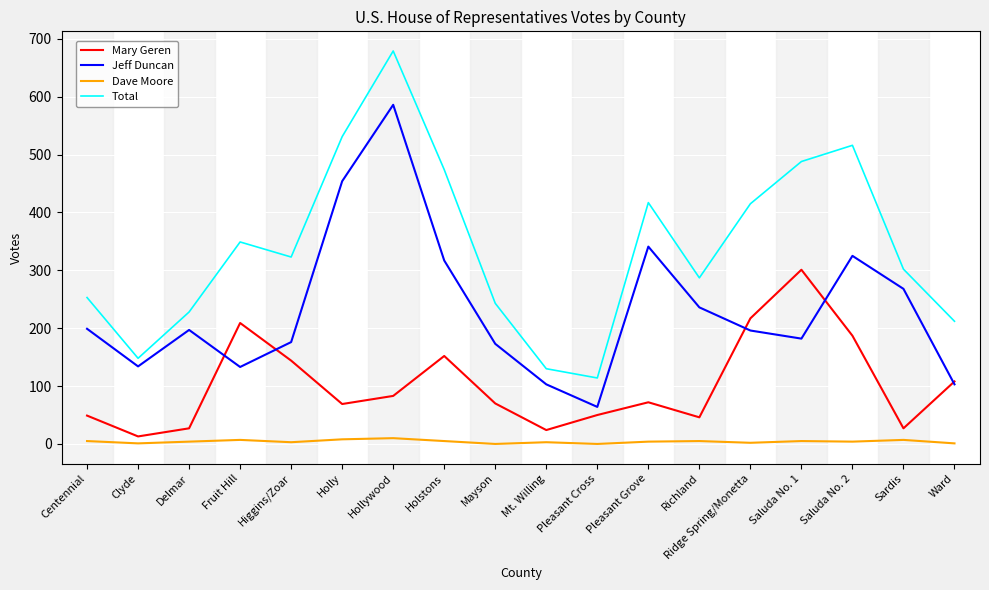

Which series has the largest total across all categories?

Total